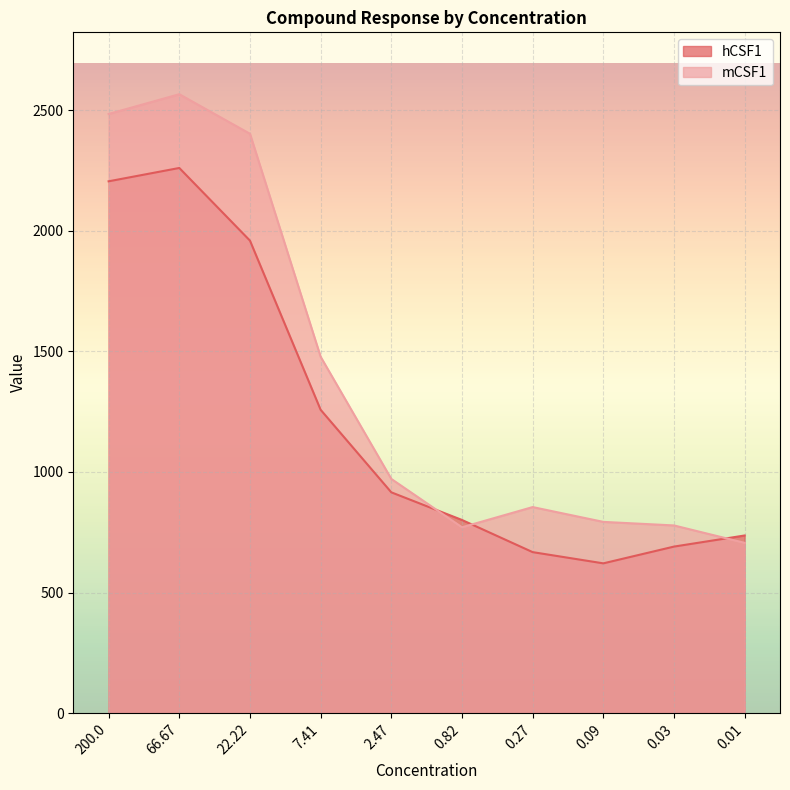

How many categories are shown in the chart?

10